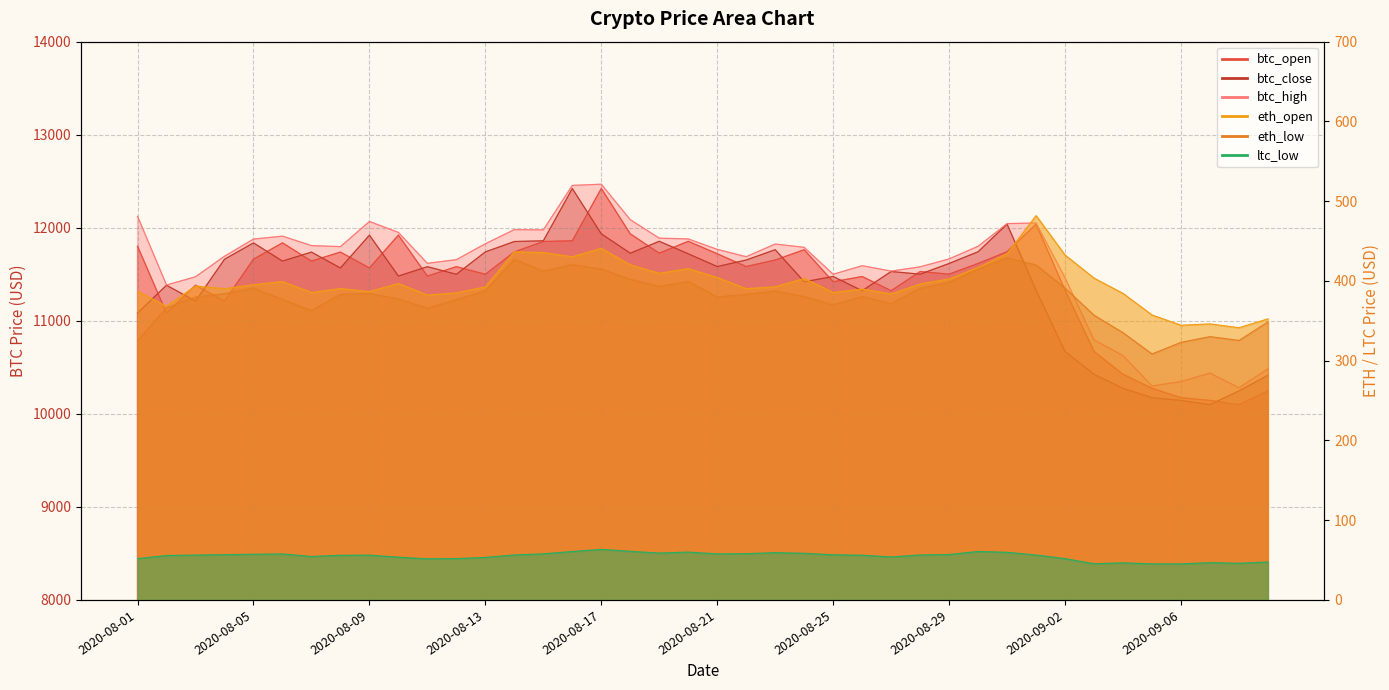

What is the label of the 36th point from the left?

2020-09-05